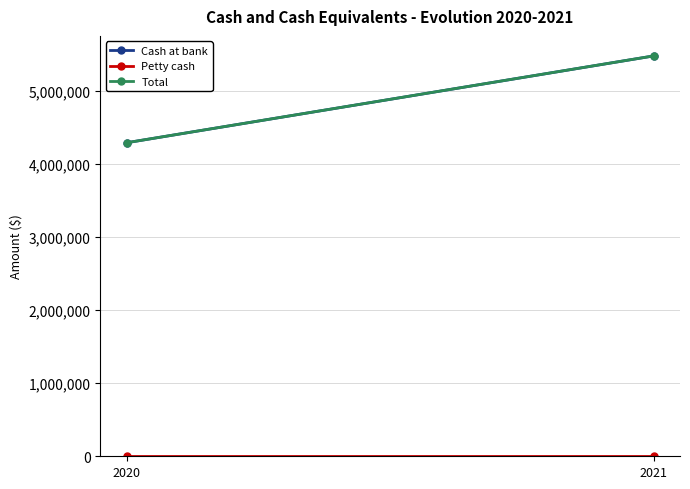

What is the sum of all Cash at bank values?

9766473